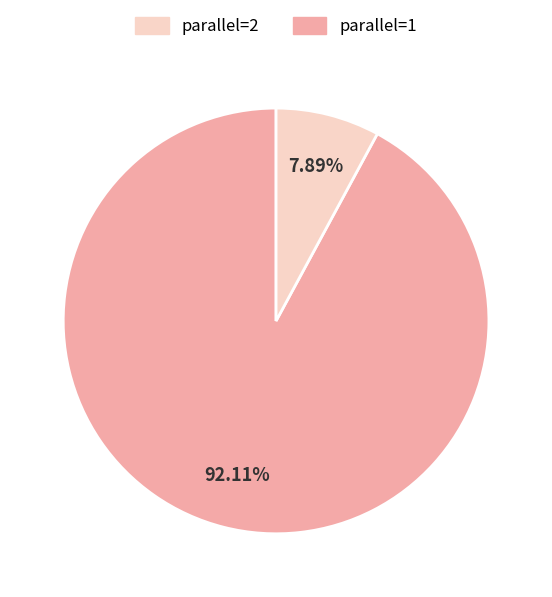

Is there any slice that represents more than half of the pie?

Yes